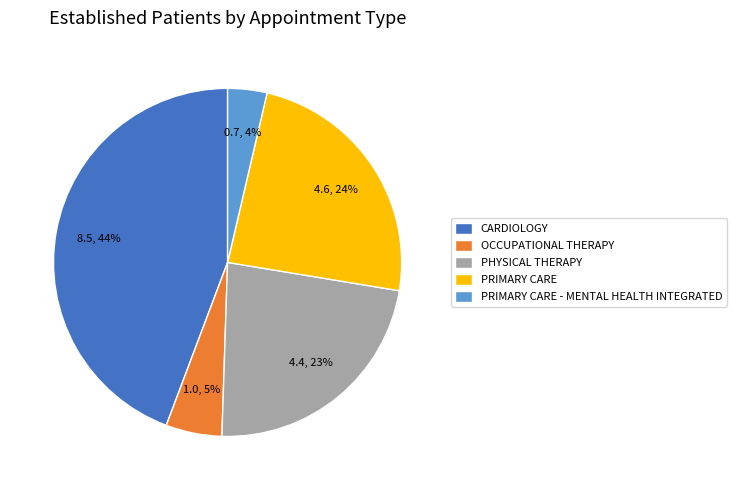

What is the smallest slice in the pie chart?

PRIMARY CARE - MENTAL HEALTH INTEGRATED